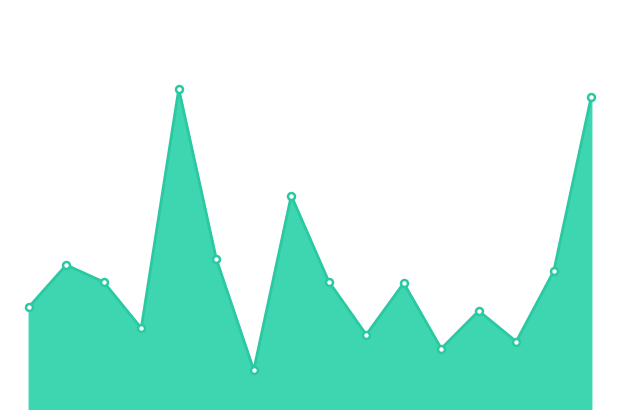

Does the chart have visible grid lines?

No